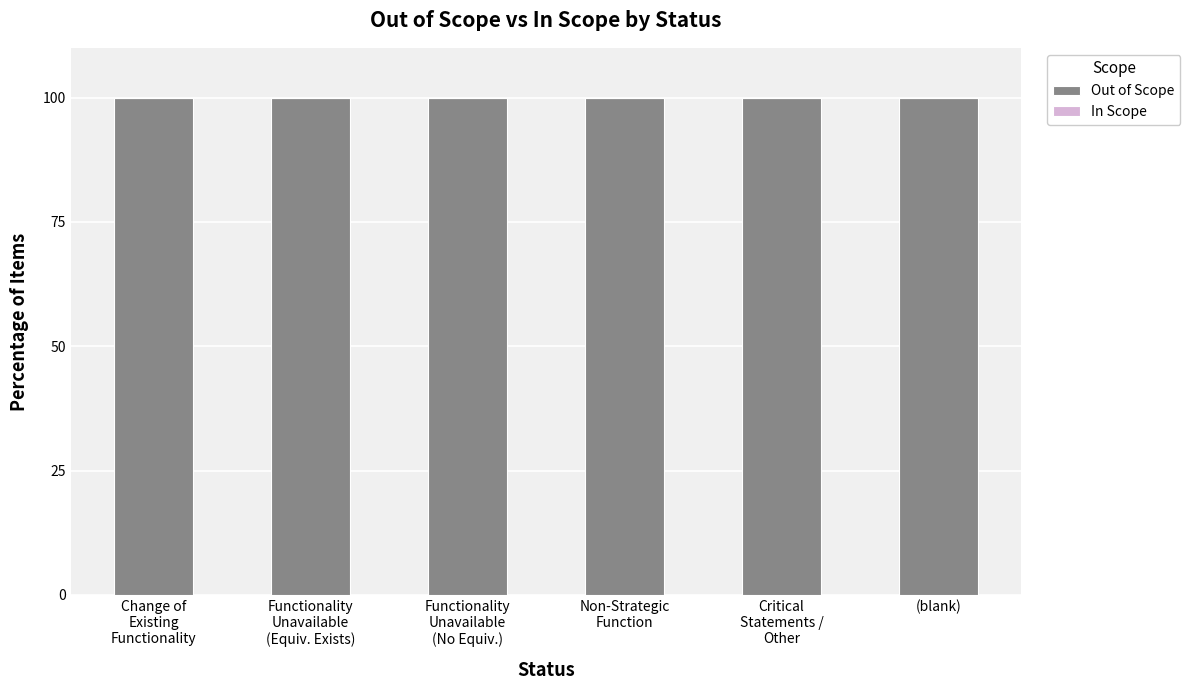

Reading right to left, list all the values displayed in this chart.

Out of Scope: 100	100	100	100	100	100
In Scope: 0	0	0	0	0	0